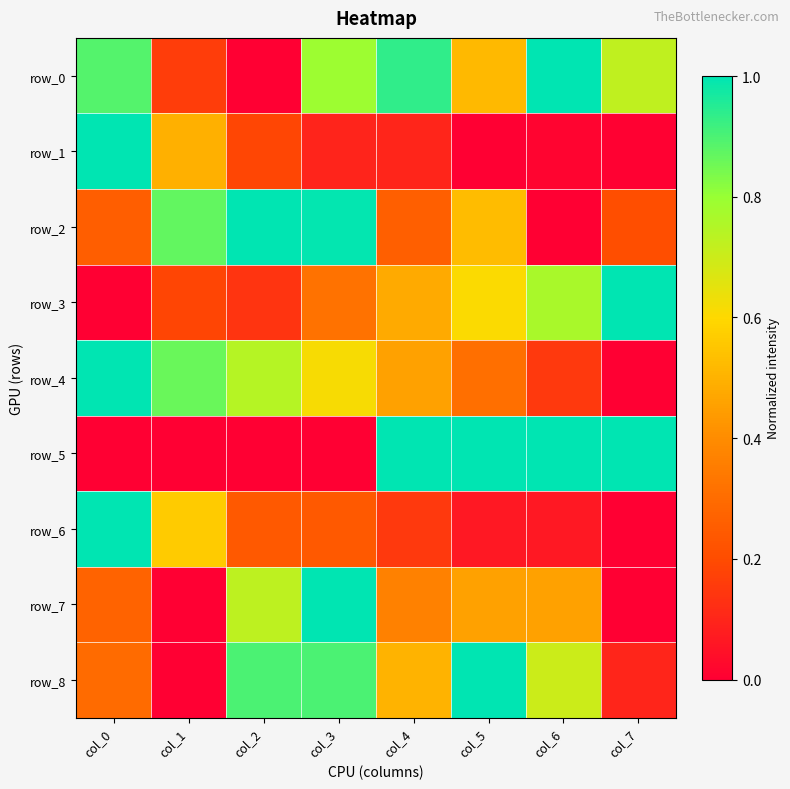

Which has a higher value, col_1 or col_6?

col_6